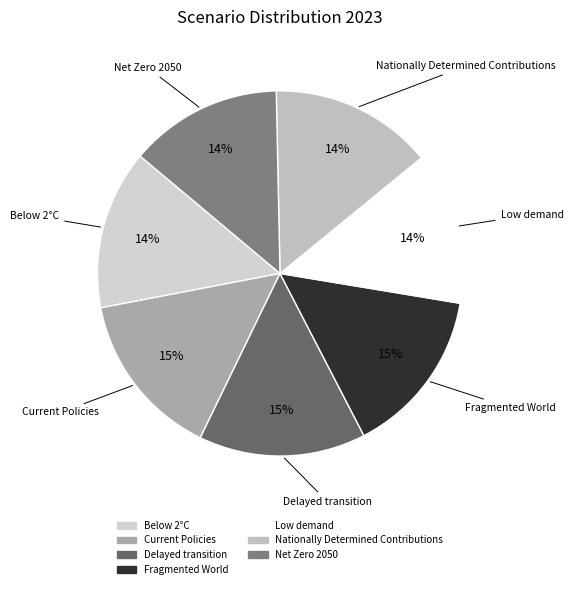

What percentage is the Fragmented World slice, to the nearest percent?

15%